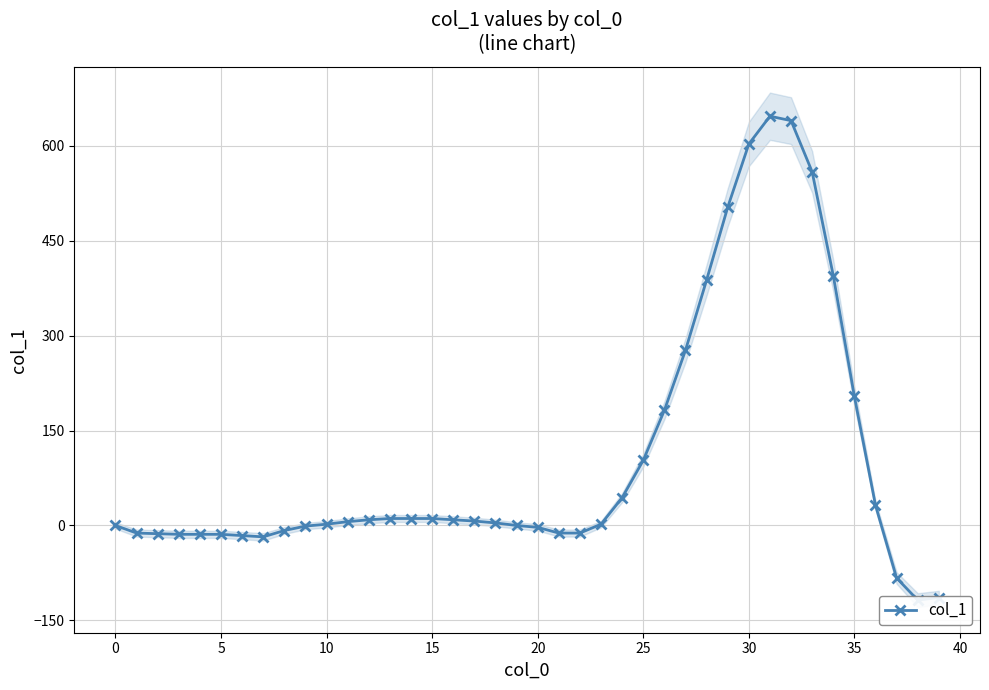

What is the sum of the values at 35 and 15?

215